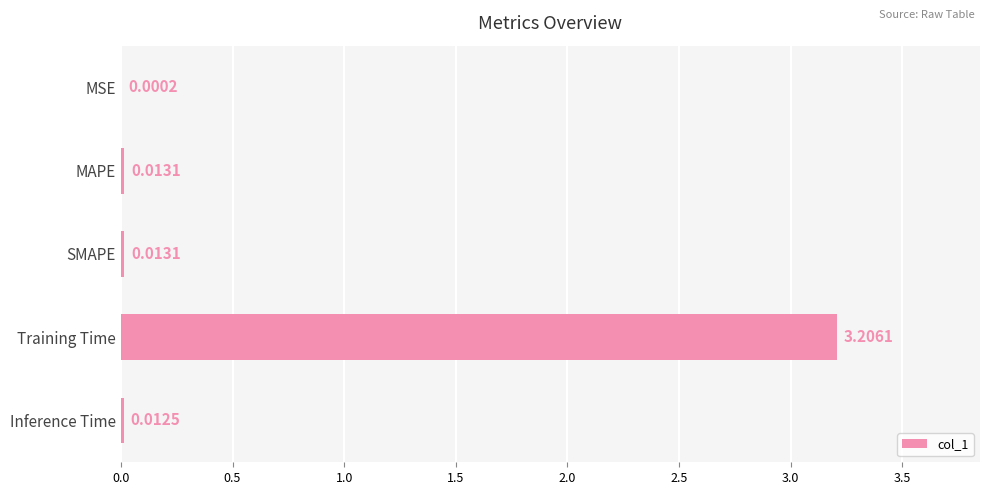

What is the sum of all values?

3.2